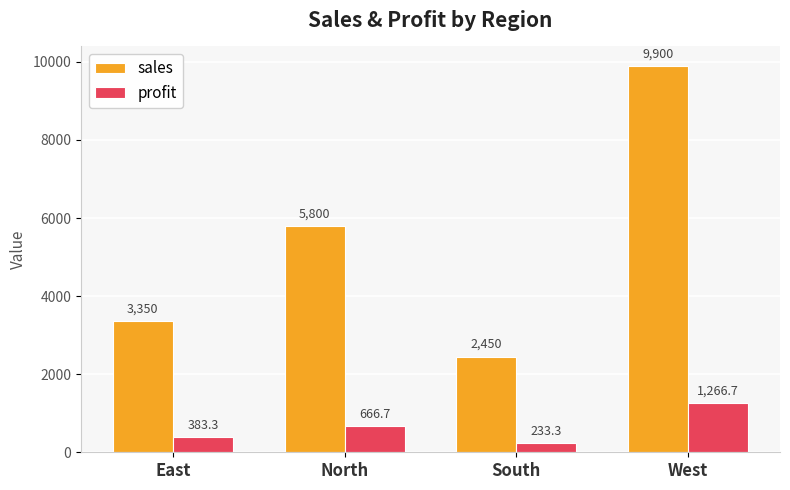

Read the sales value at West.

9900.0